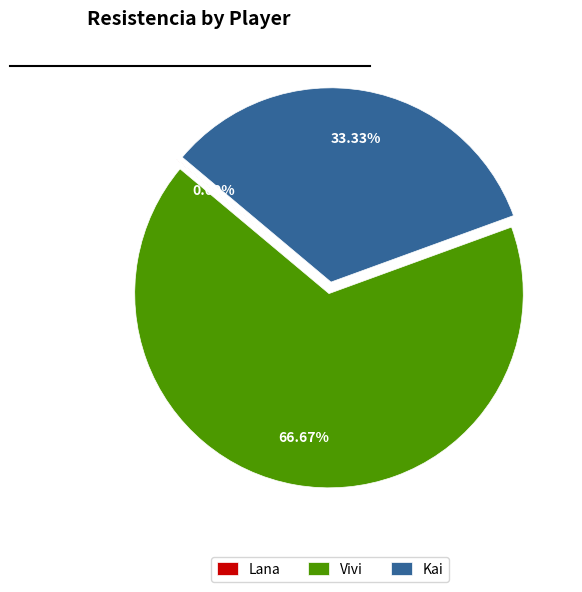

Which category accounts for the majority?

Vivi